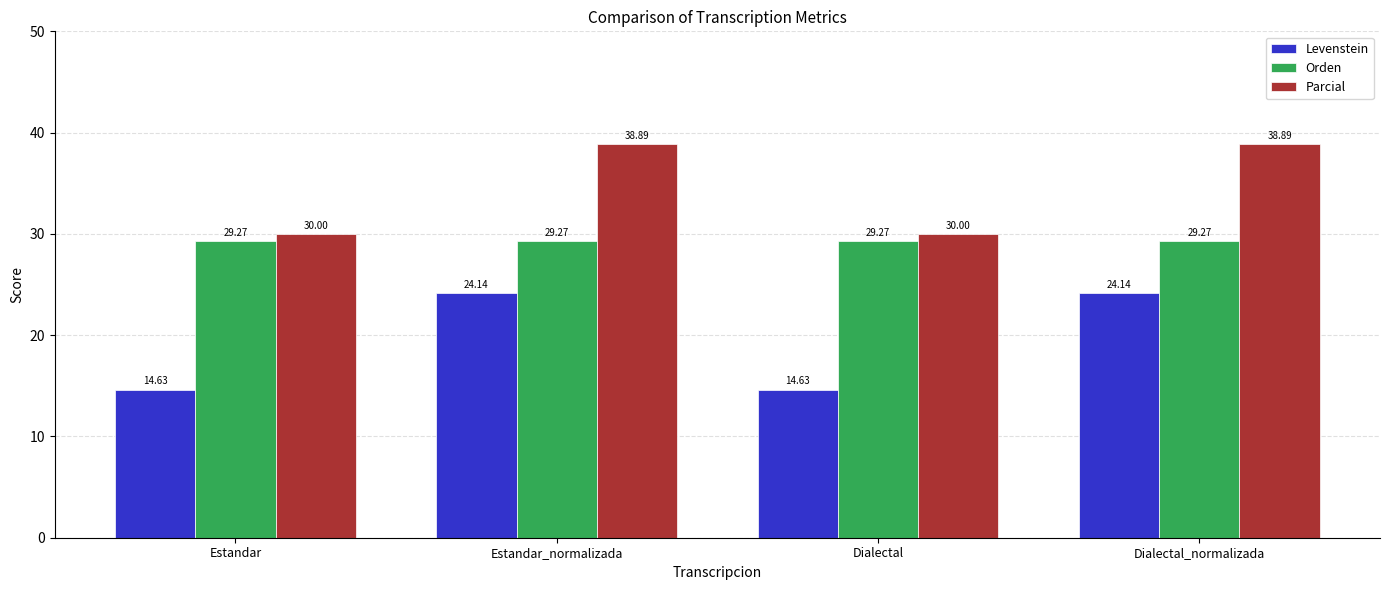

List the series in order of their overall mean, lowest first.

Levenstein, Orden, Parcial